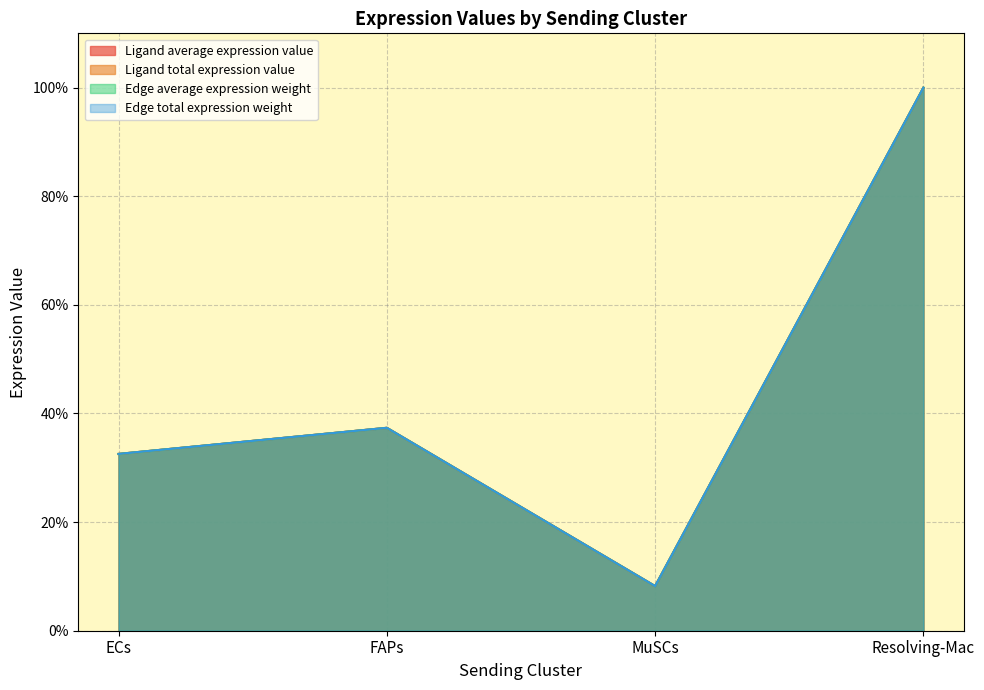

How many lines are shown in the chart?

4